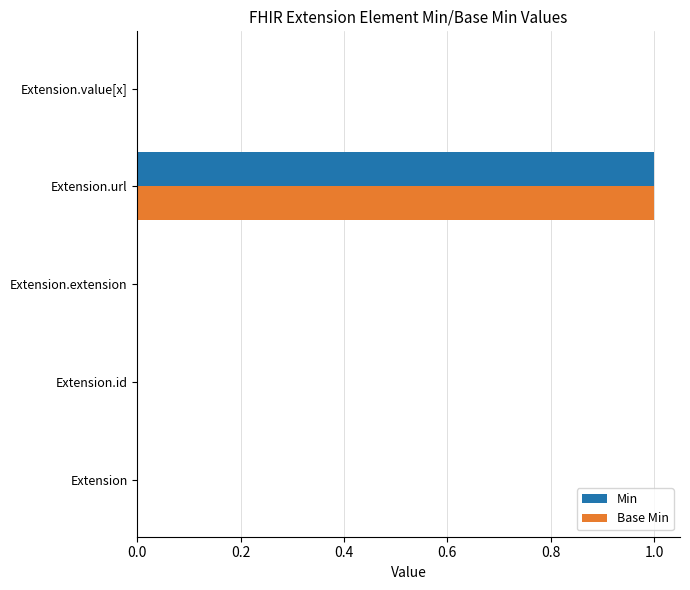

At which category is the sum across all series the highest?

Extension.url